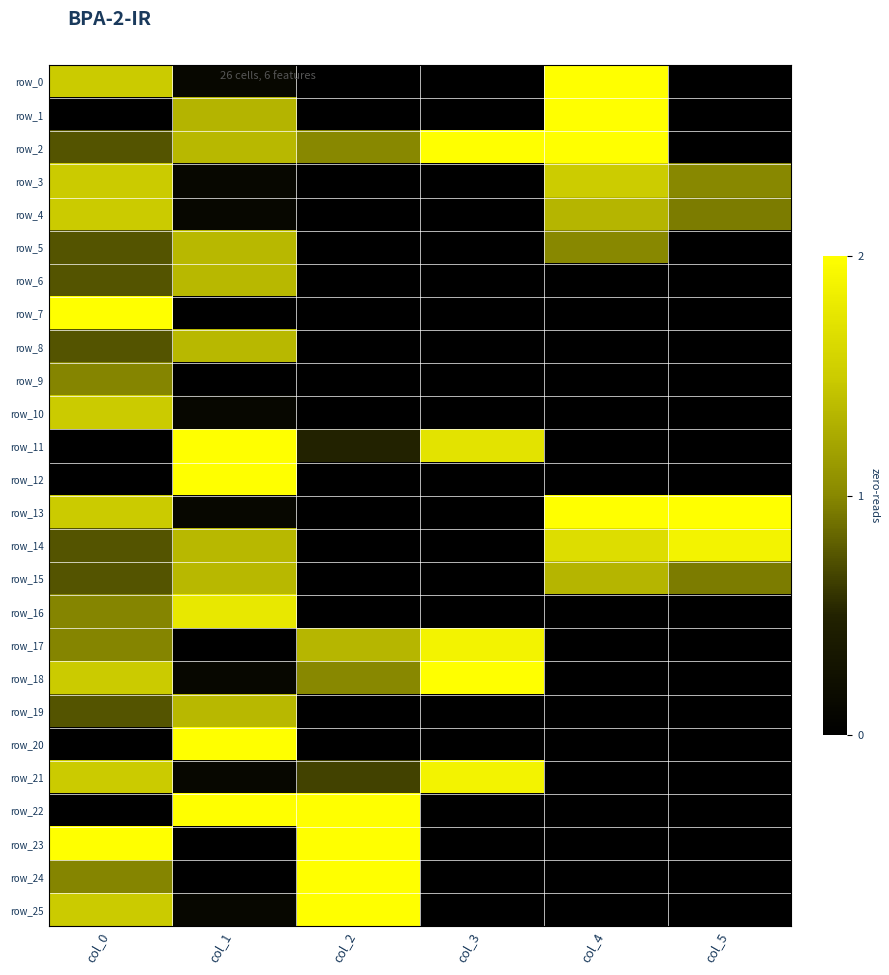

How many values in the row_8 series exceed 0?

2